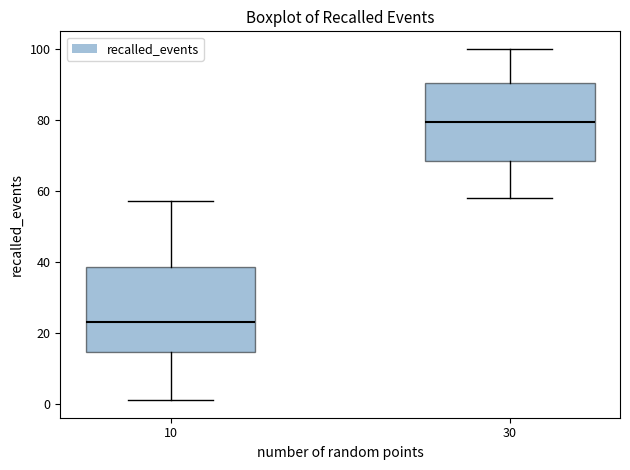

Reading left to right, read every box against the y-axis: the position of its median line, the range the box covers, and the ends of its whiskers. The values are not printed on the chart, so give them approximately, as read against the axis.

10: median 24, box 14 to 38, whiskers 2 to 58
30: median 80, box 68 to 90, whiskers 58 to 100